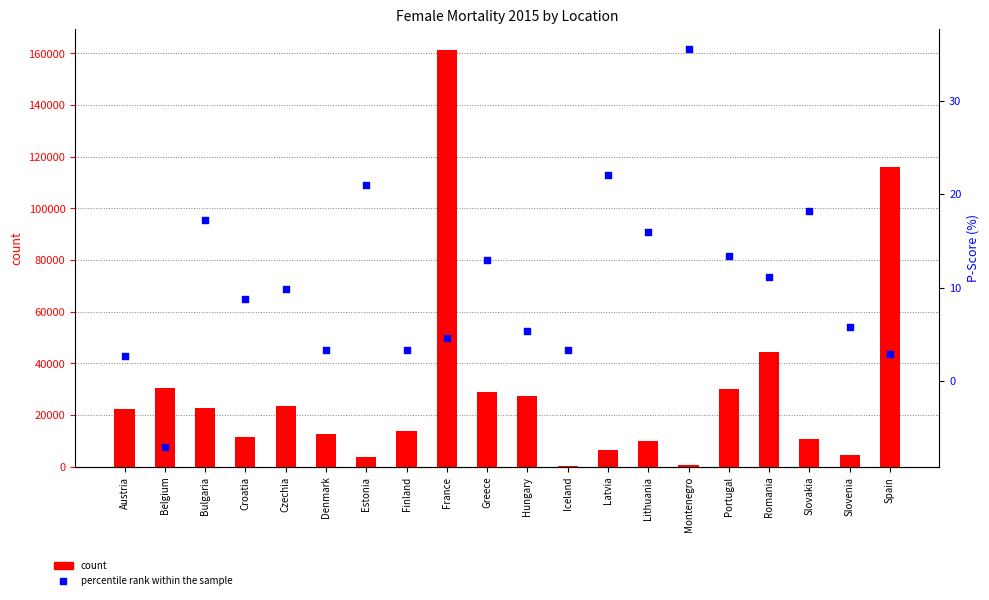

Which series has the largest Y range (max minus min)?

count